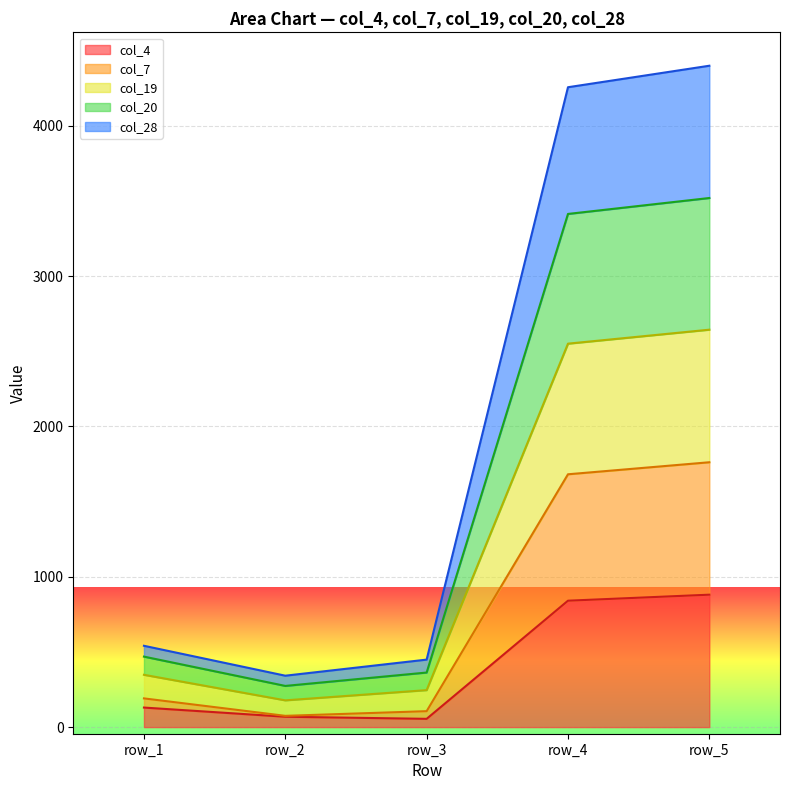

What are all the series names shown in the legend?

col_4, col_7, col_19, col_20, col_28